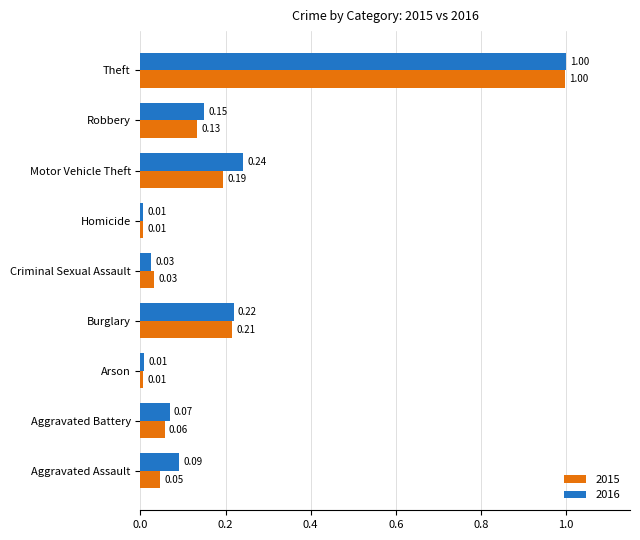

At which label does 2015 reach its peak?

Theft